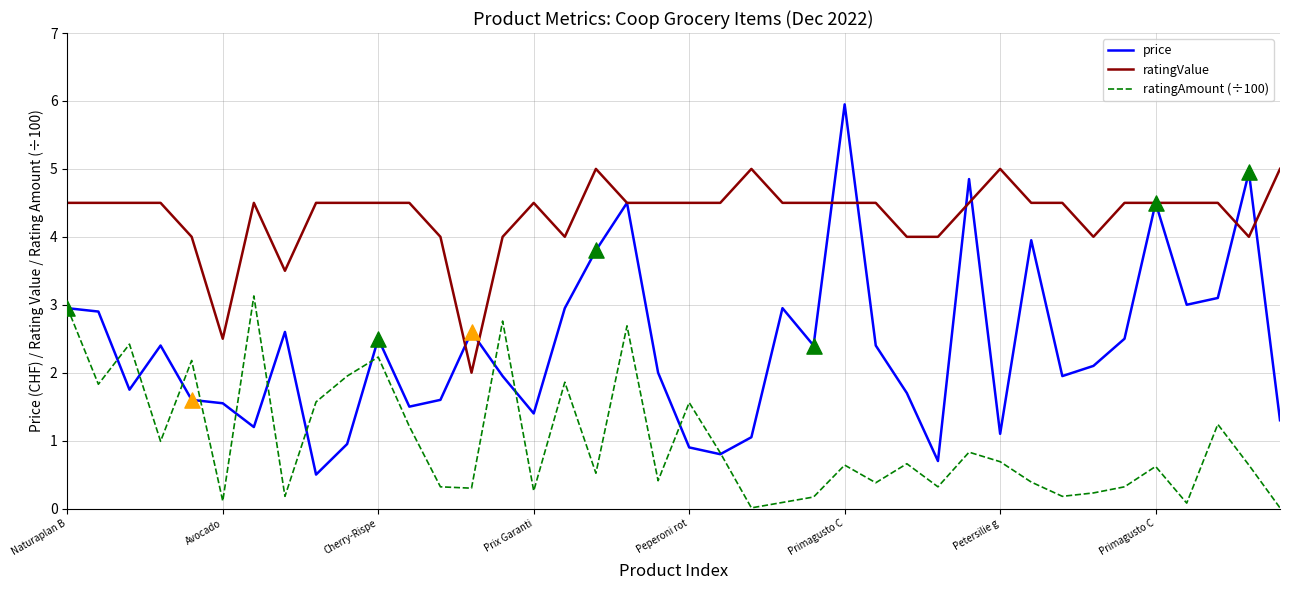

Which series has the largest total across all categories?

ratingValue